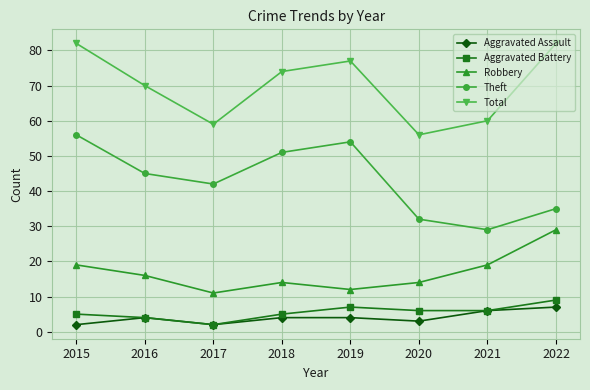

Where does the Total series first go above 74?

2015